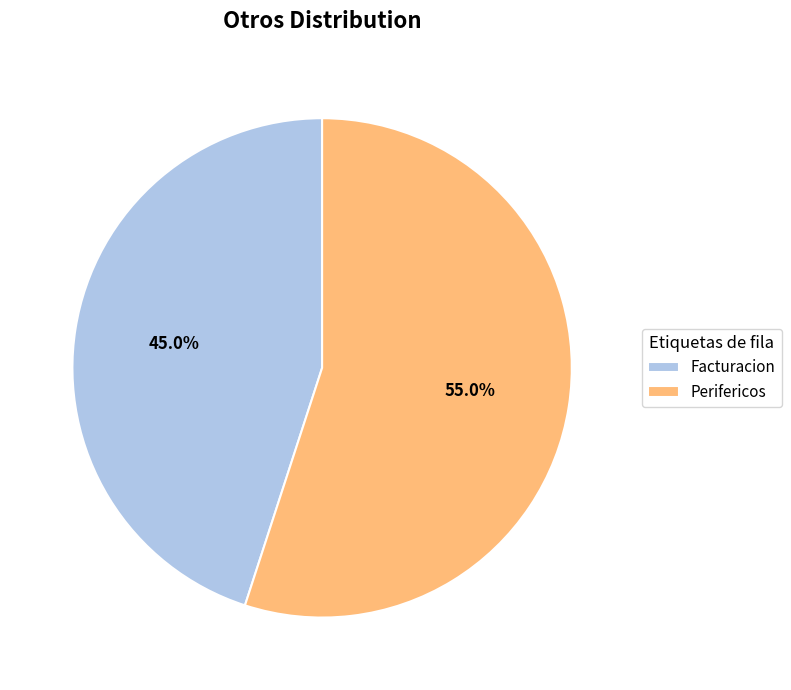

True or false: Perifericos accounts for 49% of the total.

False